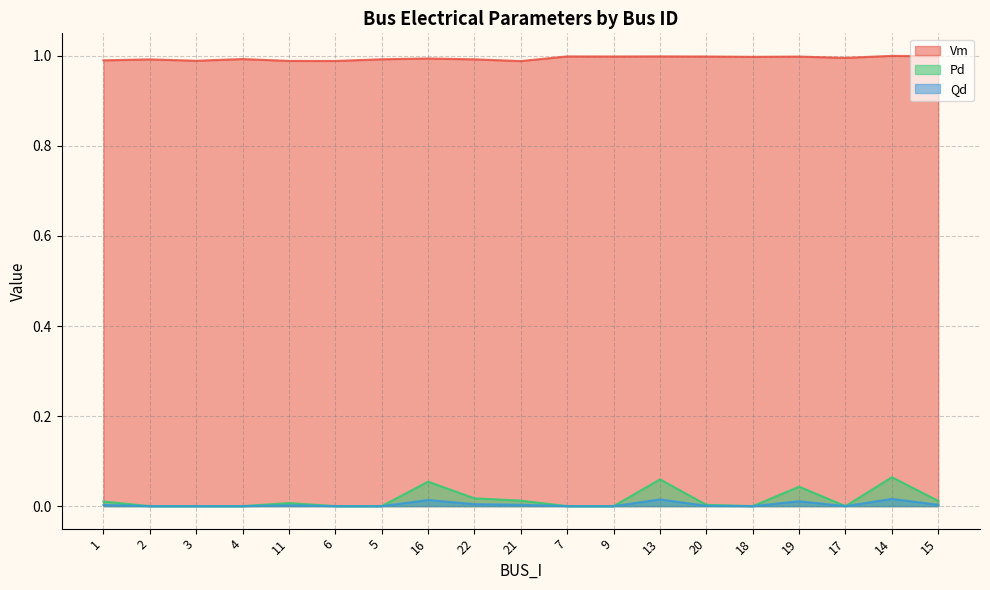

Reading right to left, list all the values displayed in this chart.

Vm: 1.0	1.0	1.0	1.0	1.0	1.0	1.0	1.0	1.0	1.0	1.0	1.0	1.0	1.0	1.0	1.0	1.0	1.0	1.0
Pd: 0.0	0.1	0.0	0.0	0.0	0.0	0.1	0.0	0.0	0.0	0.0	0.1	0.0	0.0	0.0	0.0	0.0	0.0	0.0
Qd: 0.0	0.0	0.0	0.0	0.0	0.0	0.0	0.0	0.0	0.0	0.0	0.0	0.0	0.0	0.0	0.0	0.0	0.0	0.0